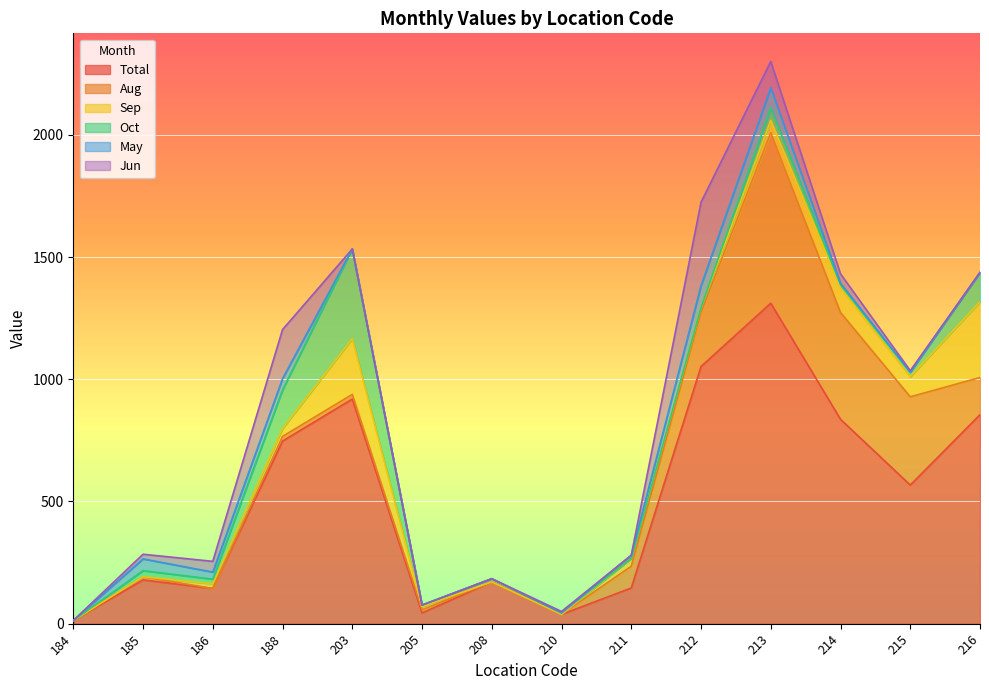

What is the highest value of the Total series?

1311